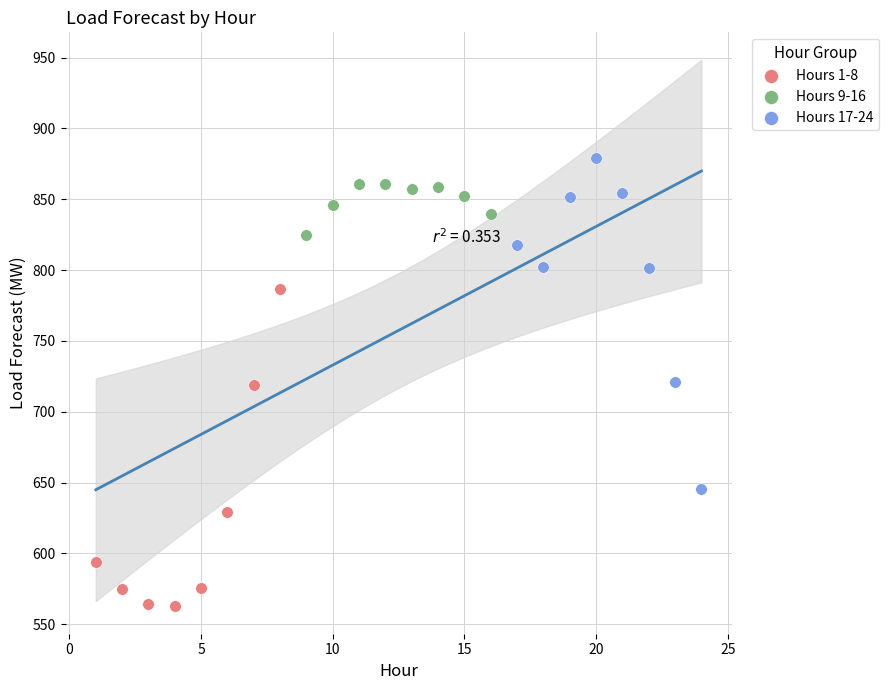

Which series reaches the maximum Y coordinate?

Hours 17-24